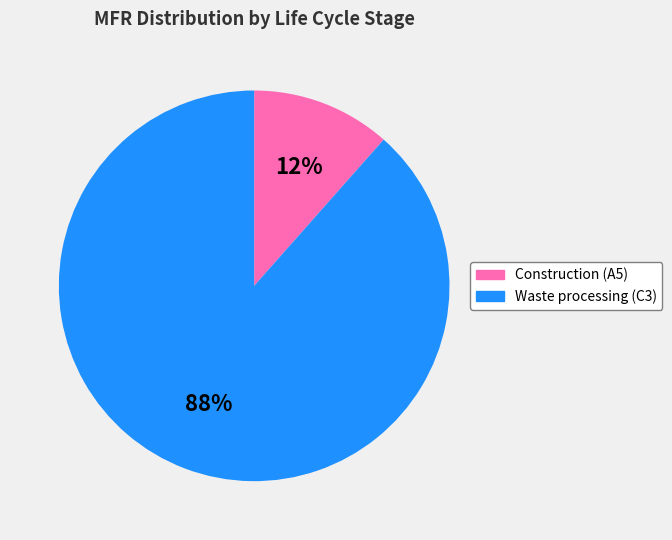

True or false: Waste processing (C3) accounts for 98% of the total.

False